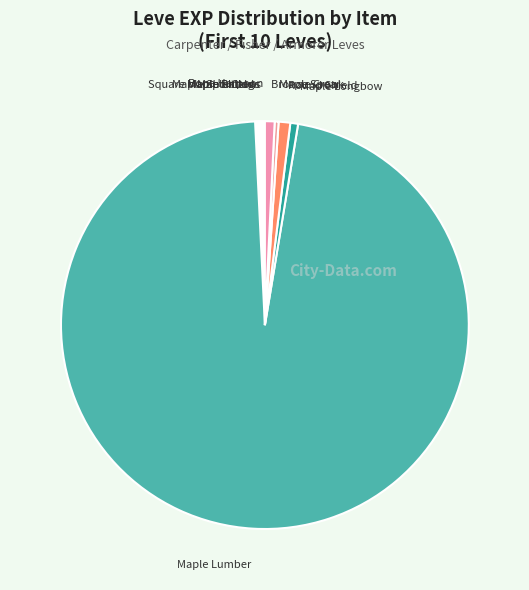

The Round Shield slice represents 1% of the pie. True or false?

True